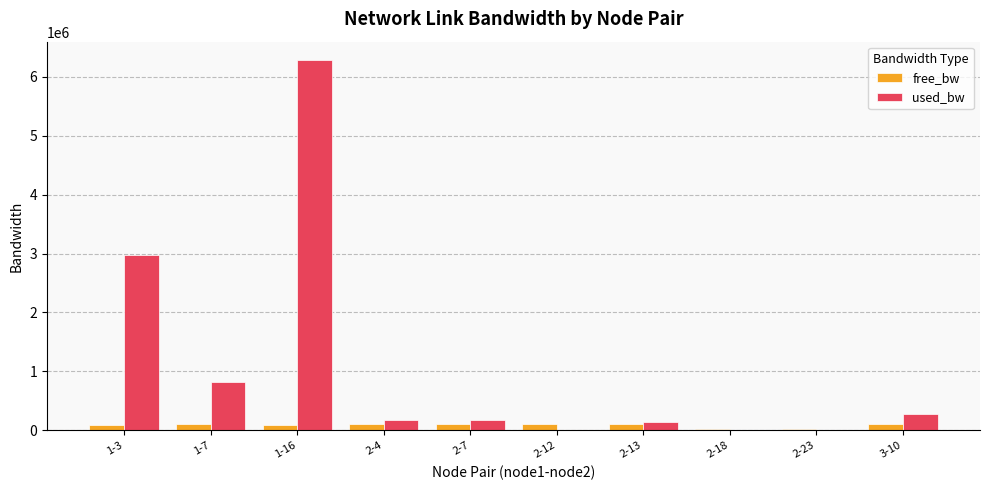

Which series has the largest total across all categories?

used_bw